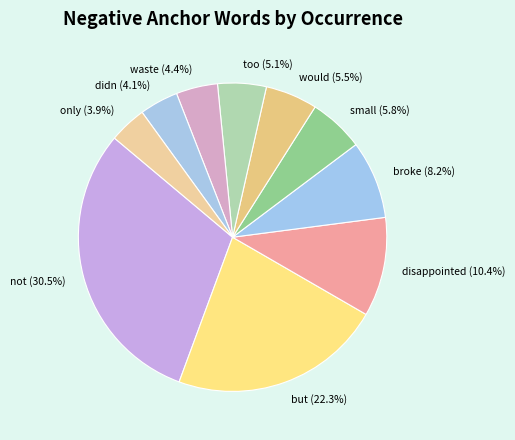

What portion of the pie excludes broke (8.2%)?

91.8%